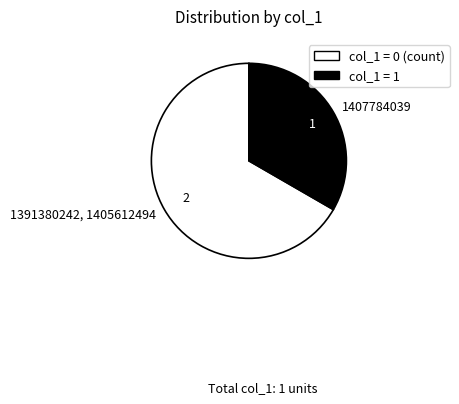

Is there a majority slice in this chart?

Yes